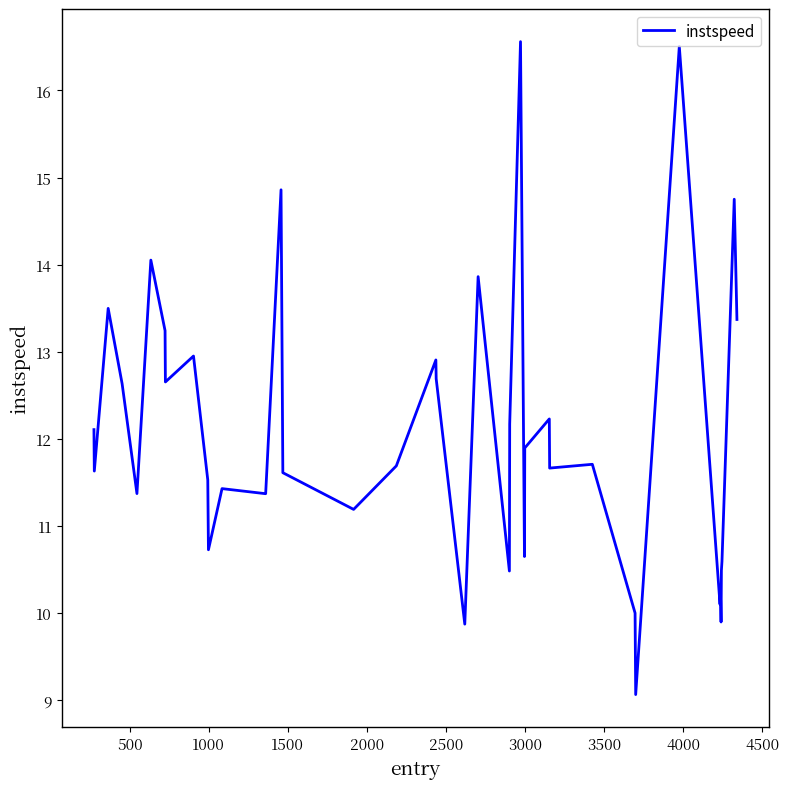

What is the maximum value shown in the chart?

16.6